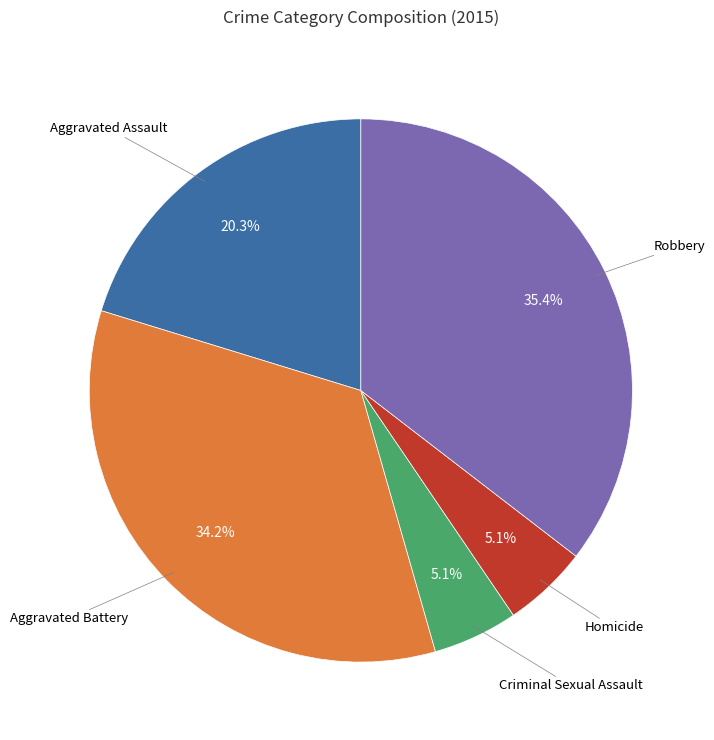

Does any single category account for the majority?

No